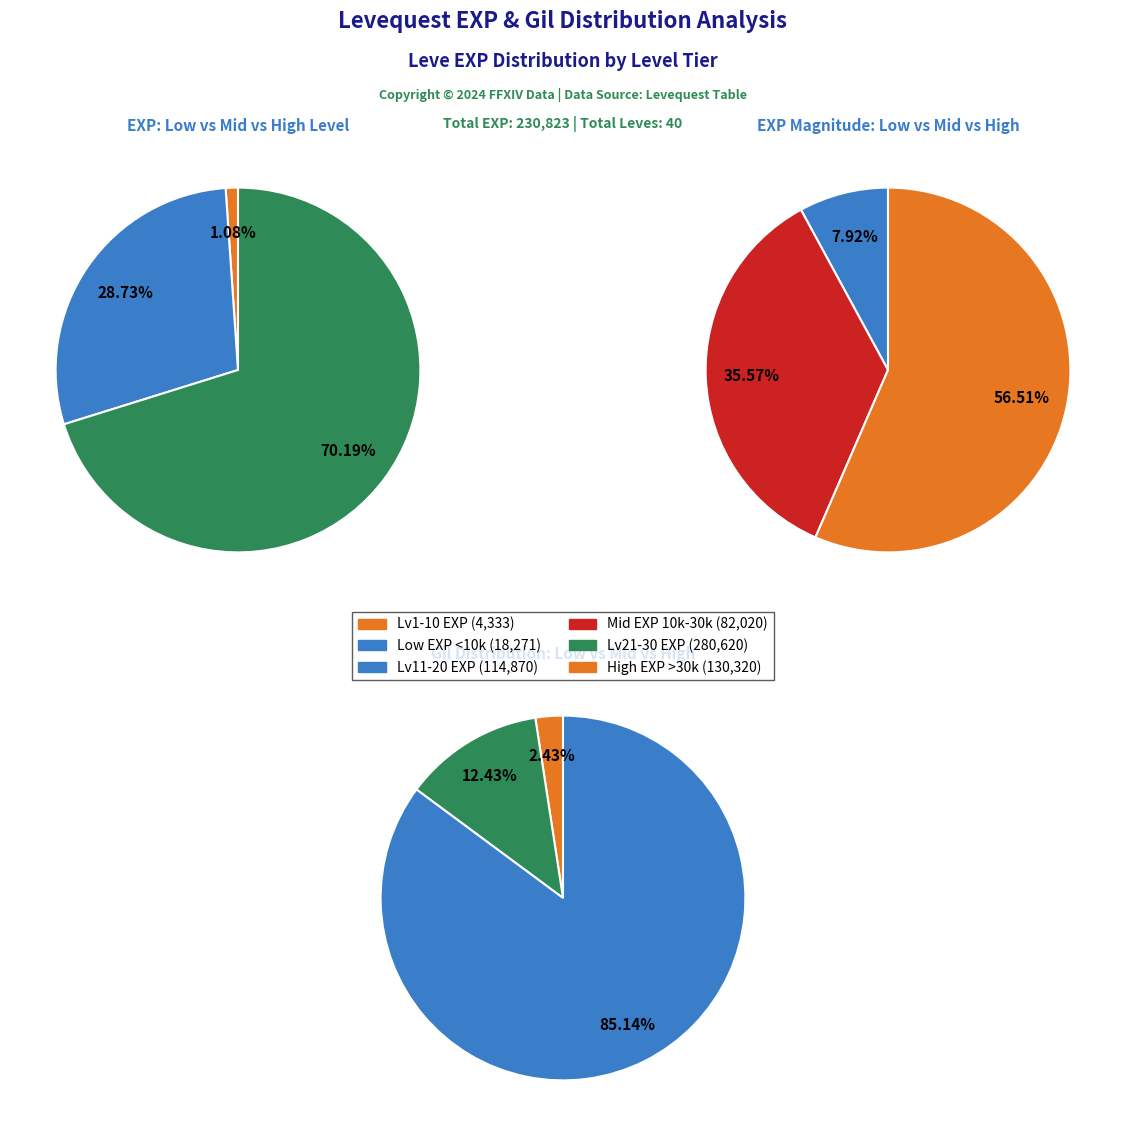

To the nearest percent, what is the combined percentage of 1 and 1?

2%